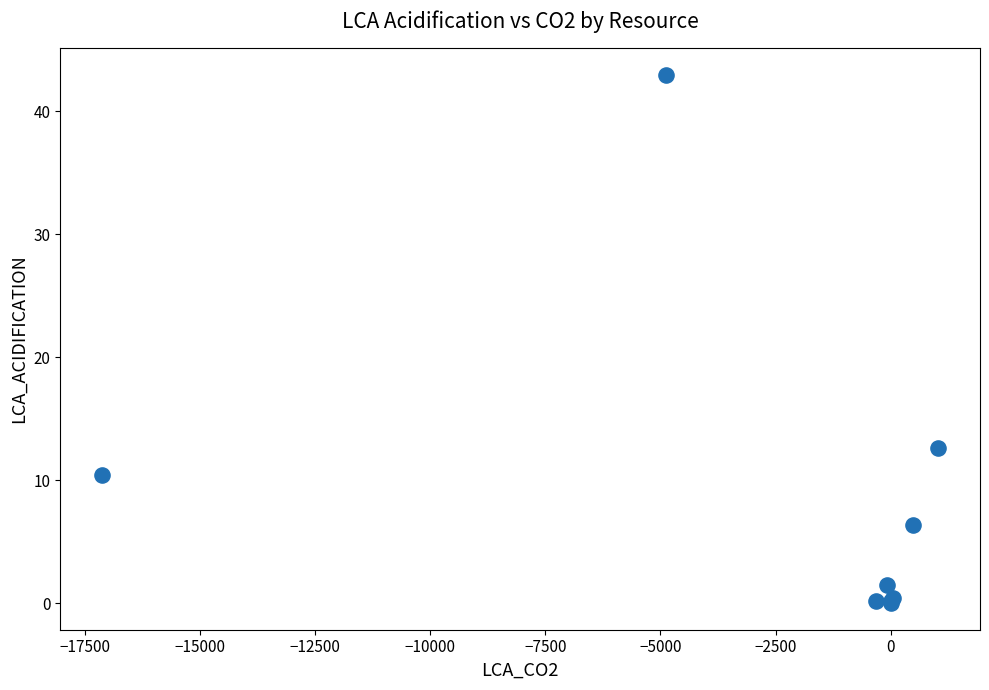

What Y value in the scatter plot is closest to 21?

12.6